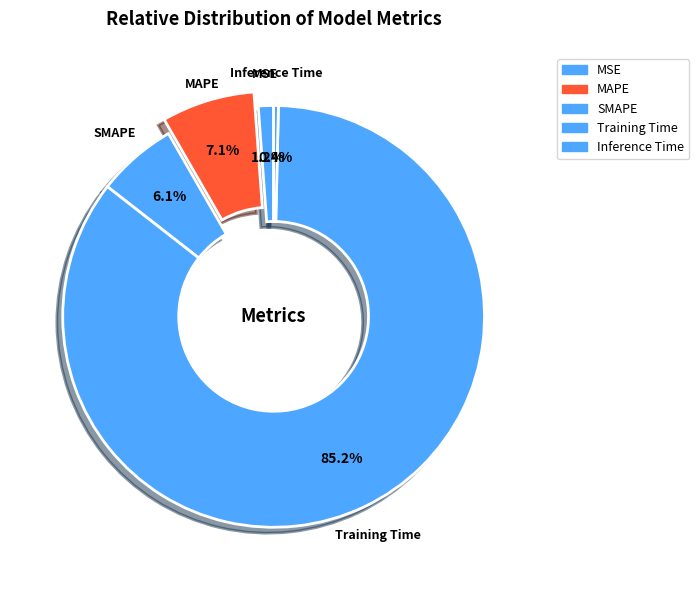

Count the number of slices in the pie.

5